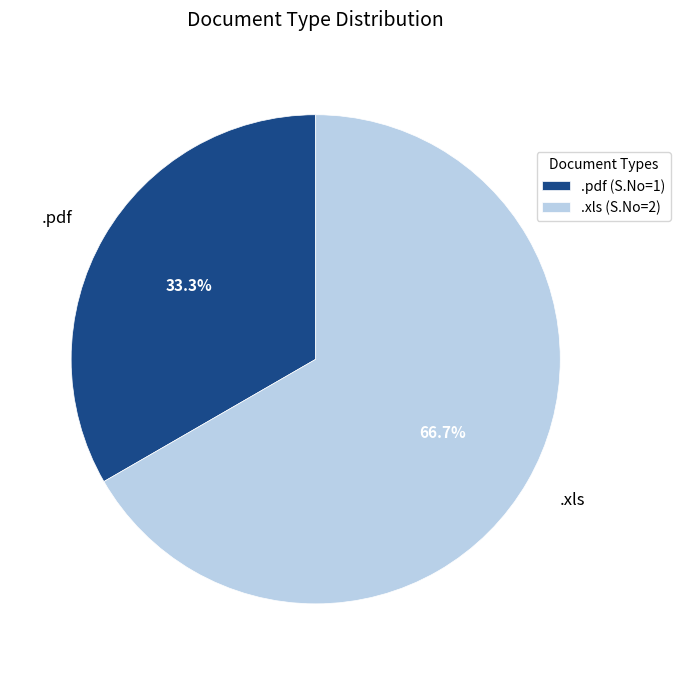

Is it true that .pdf is 33% of the pie?

True